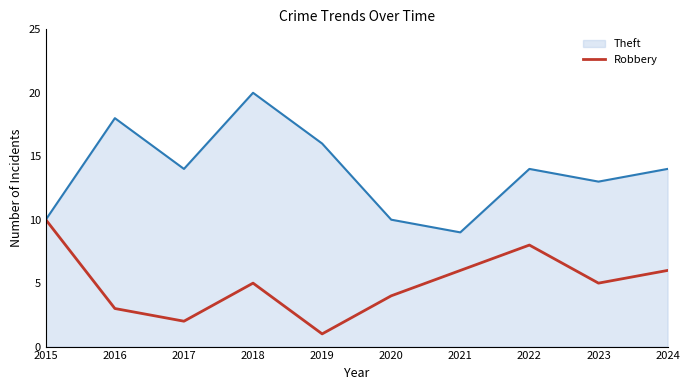

The value of Robbery at 2017 is 2. True or false?

True